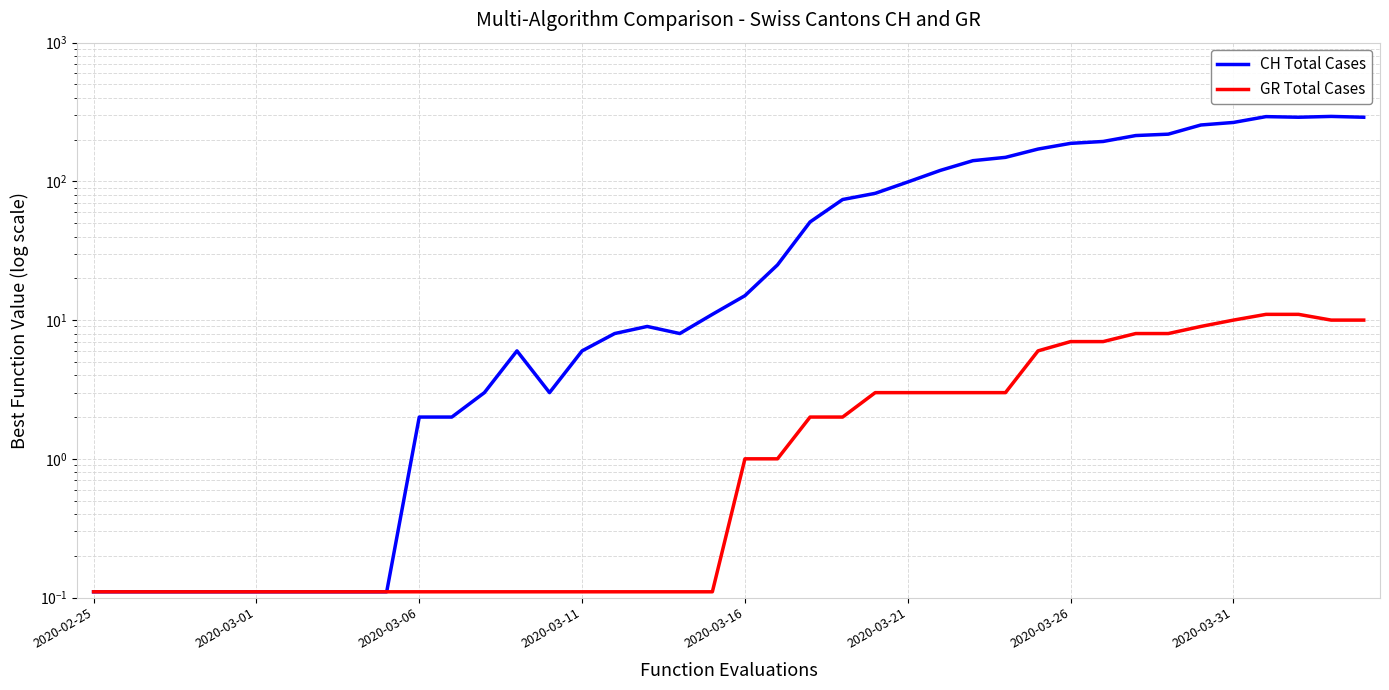

What is the total value across all series at 32?

222.0